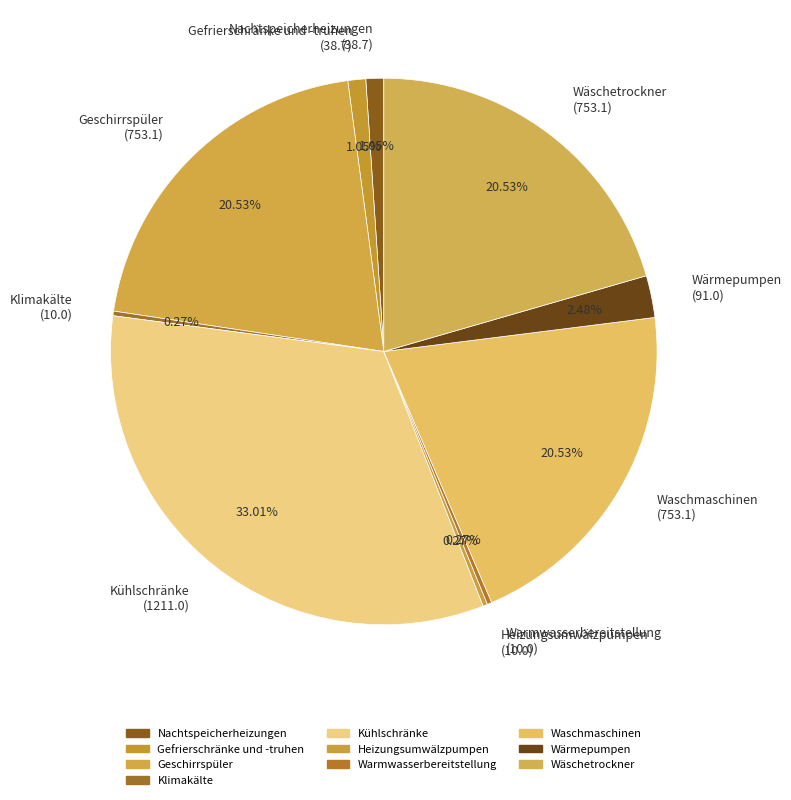

Between Kühlschränke (1211.0) and Wärmepumpen (91.0), which is larger?

Kühlschränke (1211.0)